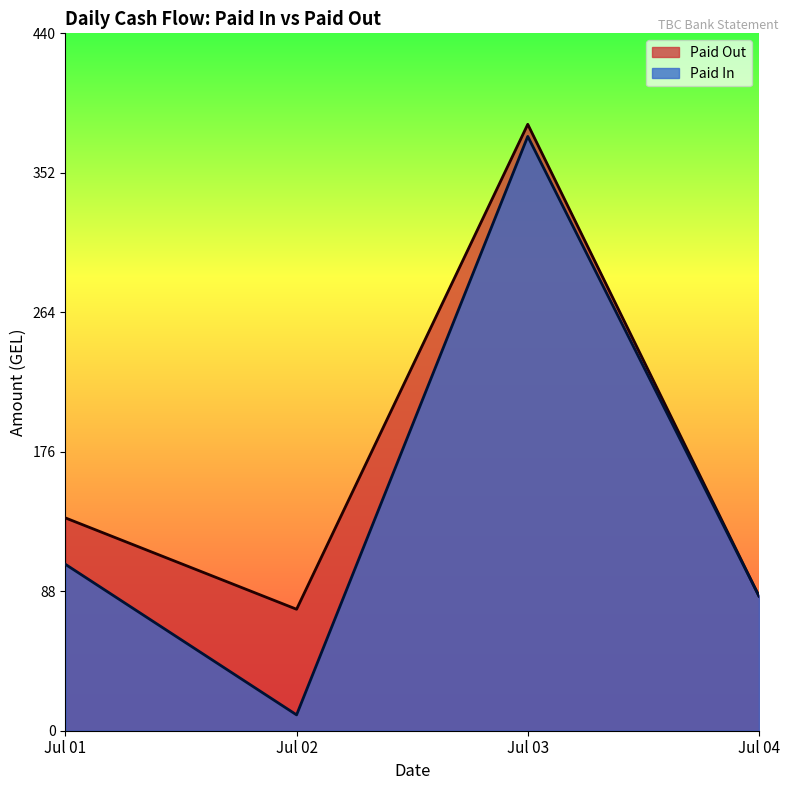

The value of Paid Out at Jul 01 is 184.3. True or false?

False